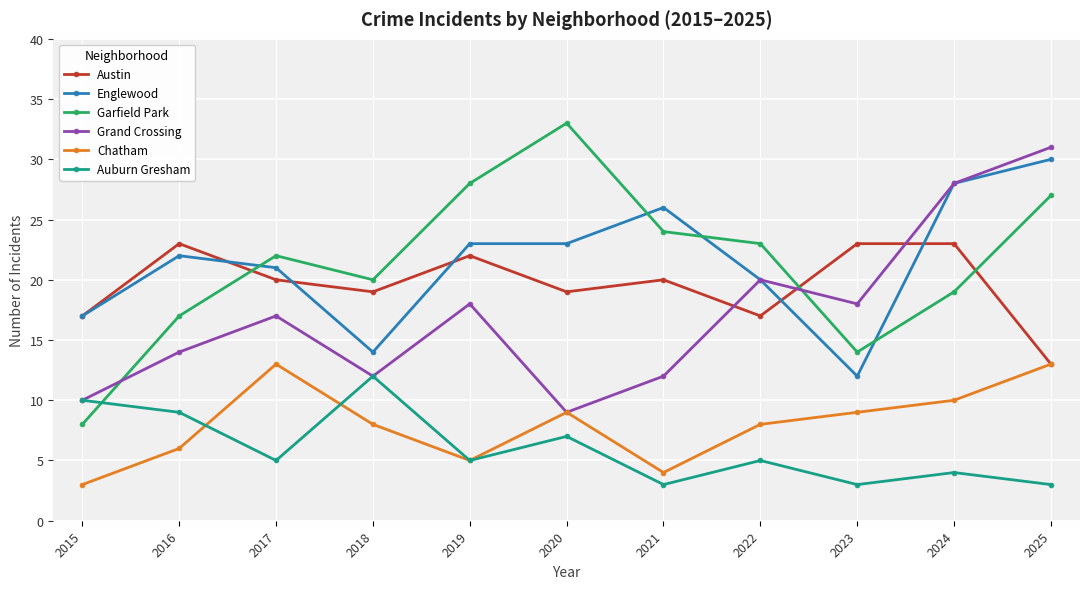

Reading left to right, transcribe all the data shown in this chart.

Austin: 17	23	20	19	22	19	20	17	23	23	13
Englewood: 17	22	21	14	23	23	26	20	12	28	30
Garfield Park: 8	17	22	20	28	33	24	23	14	19	27
Grand Crossing: 10	14	17	12	18	9	12	20	18	28	31
Chatham: 3	6	13	8	5	9	4	8	9	10	13
Auburn Gresham: 10	9	5	12	5	7	3	5	3	4	3